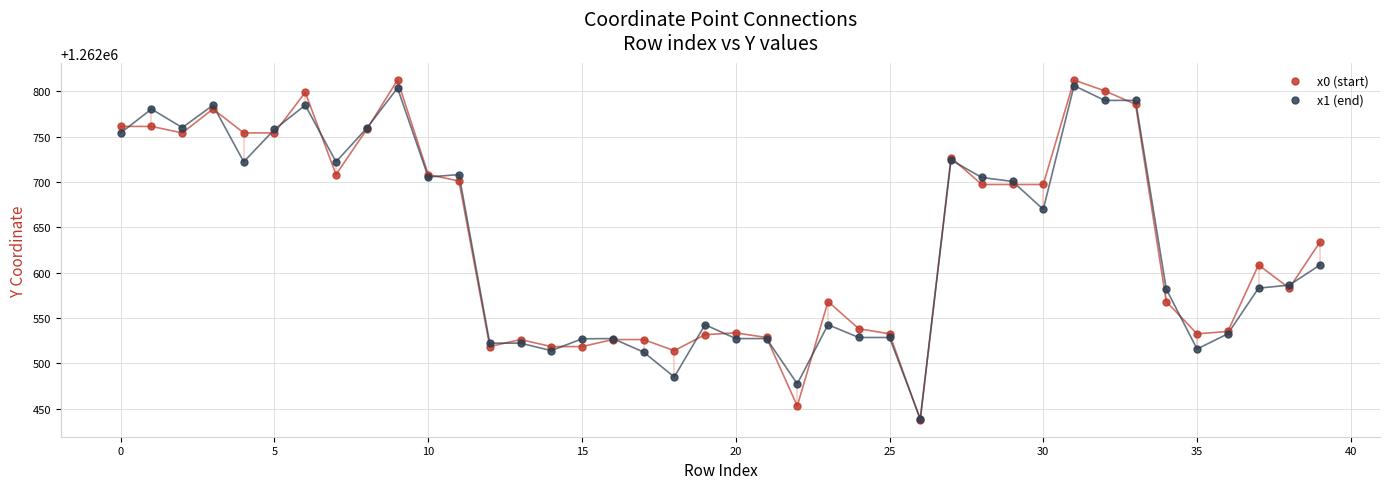

Across all series, what Y value is closest to 1262625?

1262634.0